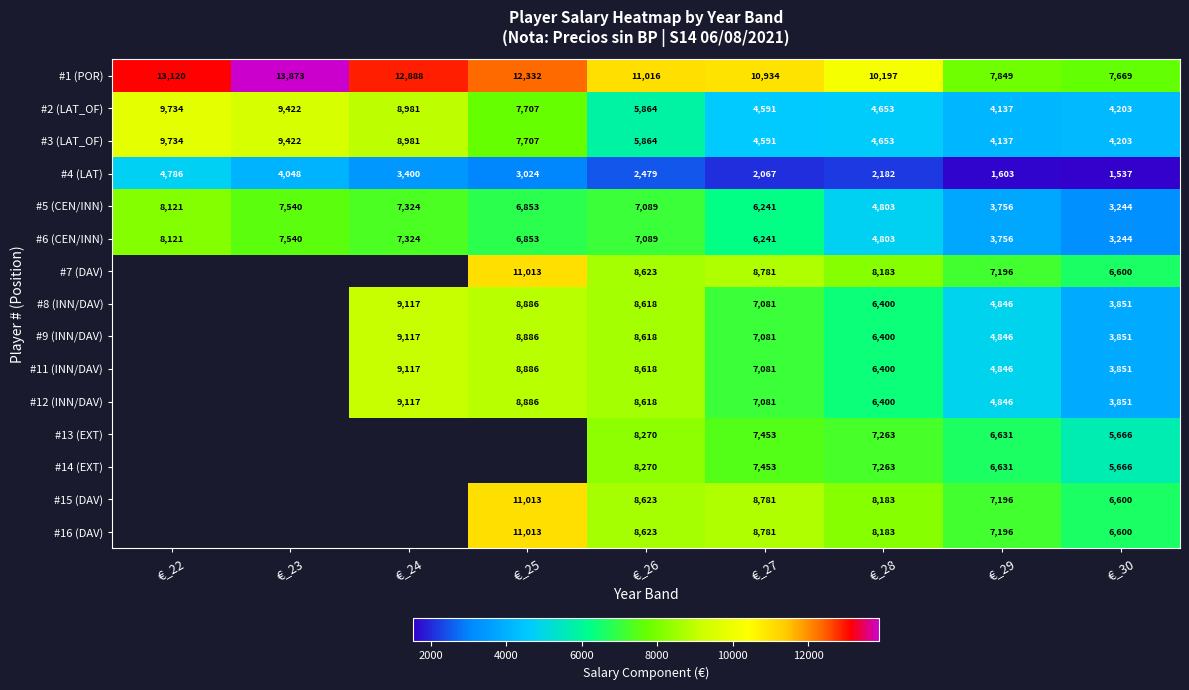

At how many categories does at least one series exceed 5439?

9